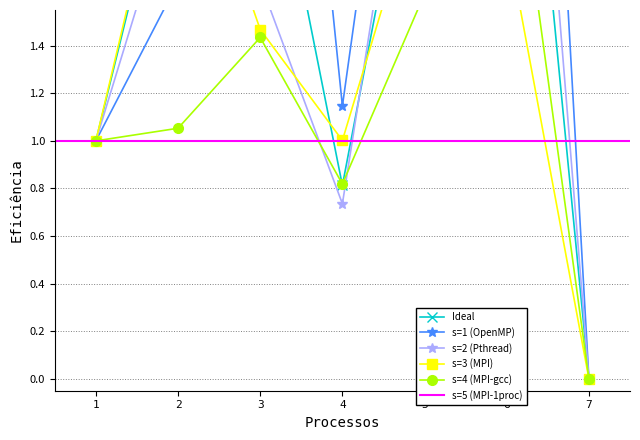

Count the number of categories in the chart.

7